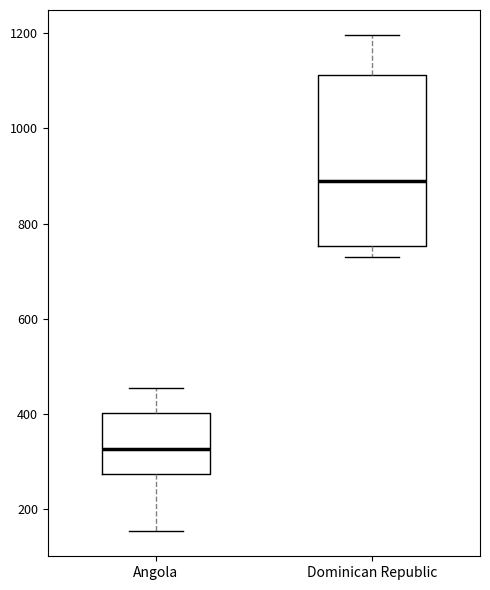

Which box has the lowest median line?

Angola